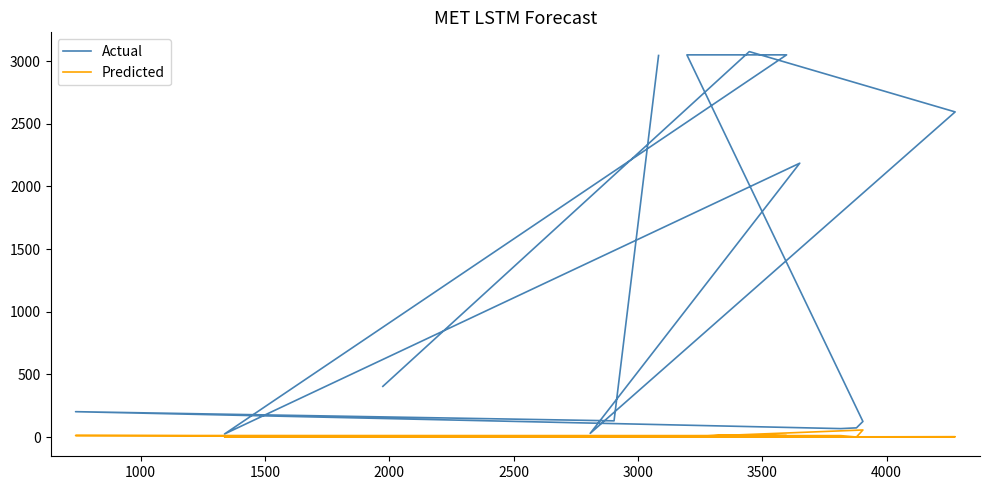

What is the difference between the second highest and minimum values in the Predicted series?

17